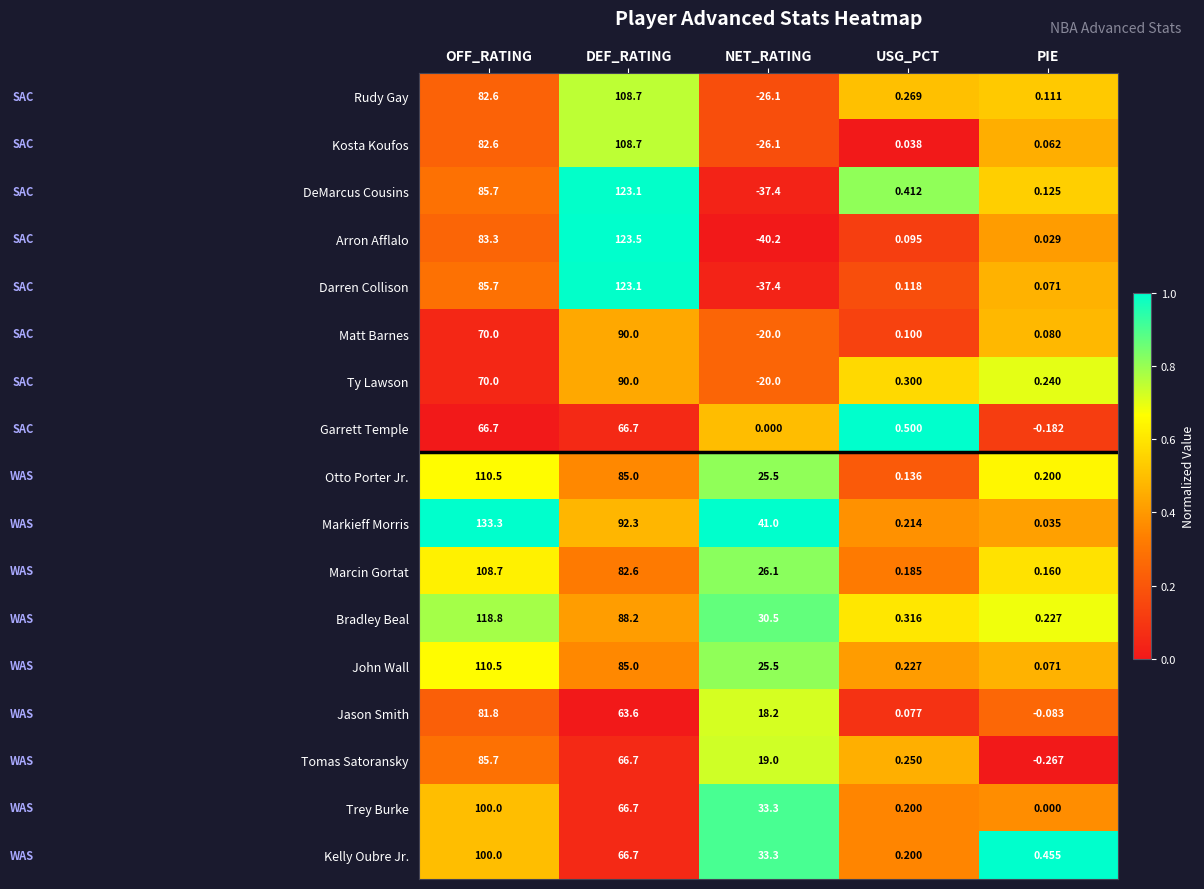

Is the value of Markieff Morris at DEF_RATING greater than the value of Darren Collison at NET_RATING?

Yes